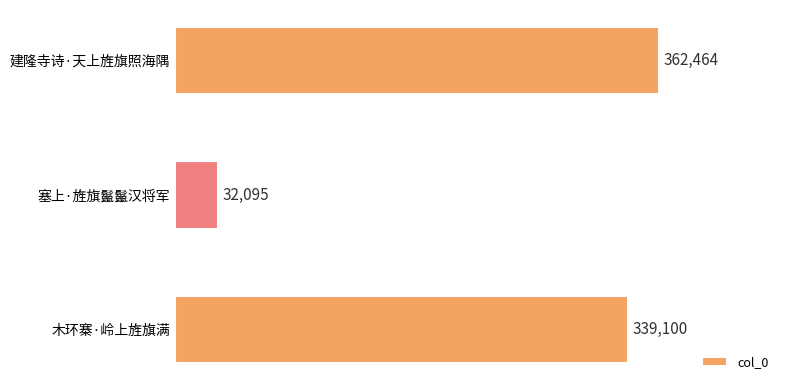

Rank the categories by value from highest to lowest.

建隆寺诗·天上旌旗照海隅, 木环寨·岭上旌旗满, 塞上·旌旗鬣鬣汉将军